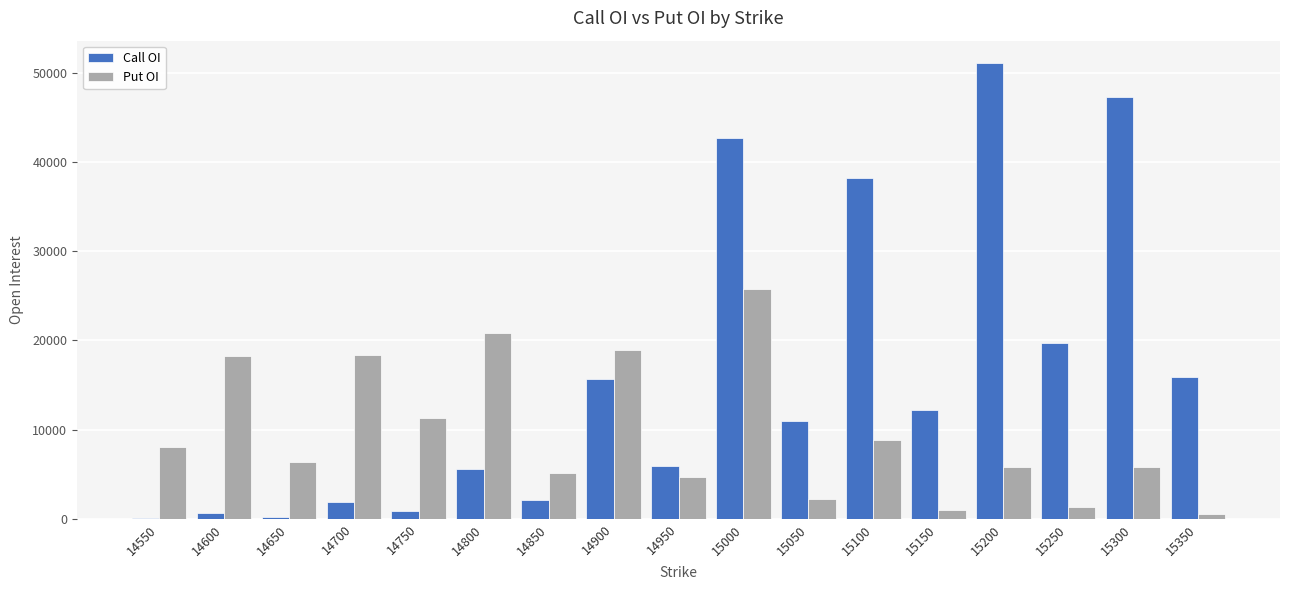

True or false: Call OI has a value of 47311 at 15300.

True